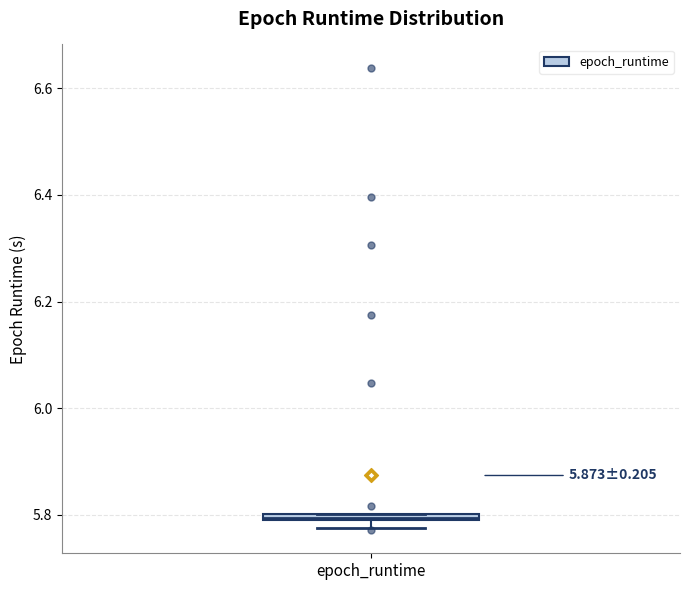

Where is the upper edge of the box for epoch_runtime on the y-axis? The values are not printed on the chart, so give them approximately, as read against the axis.

5.80